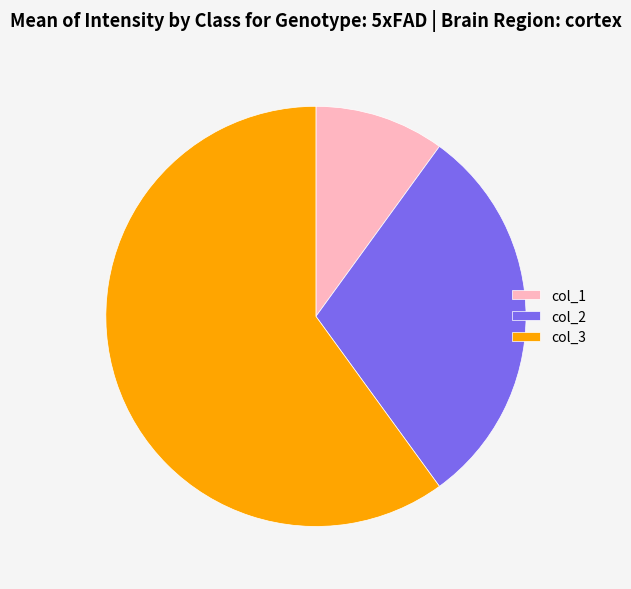

The col_2 slice represents 30% of the pie. True or false?

True